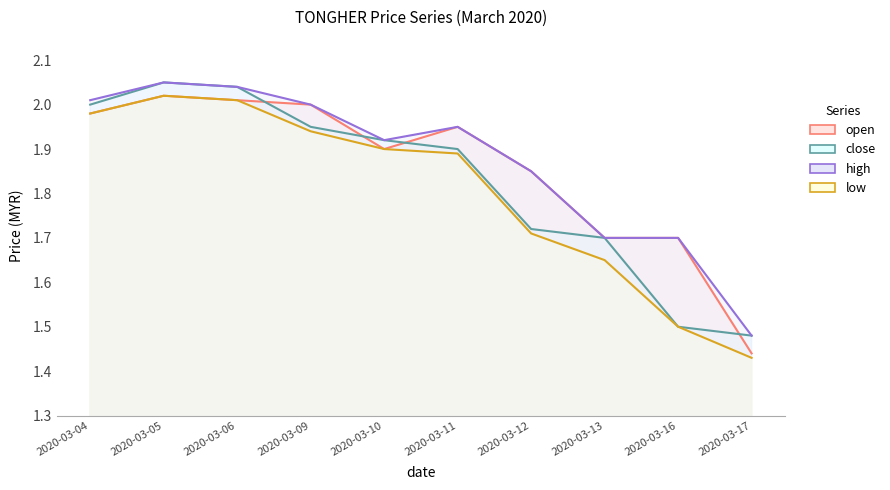

What is the difference between the maximum and minimum values in the low series?

0.6